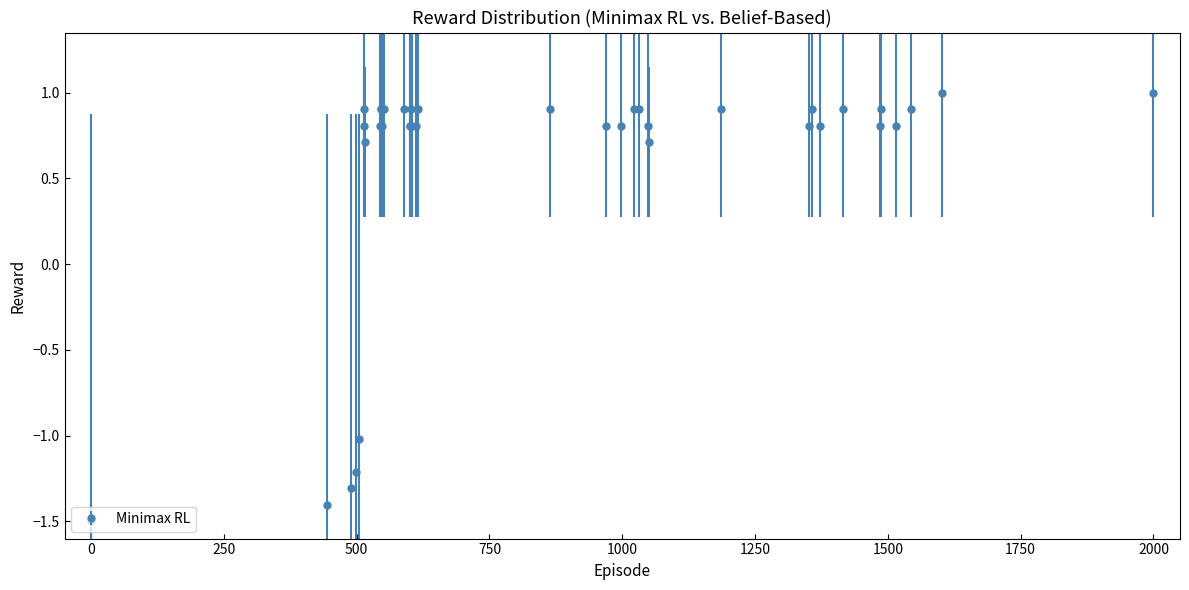

True or false: there are more than 1 points higher than both neighbors.

True